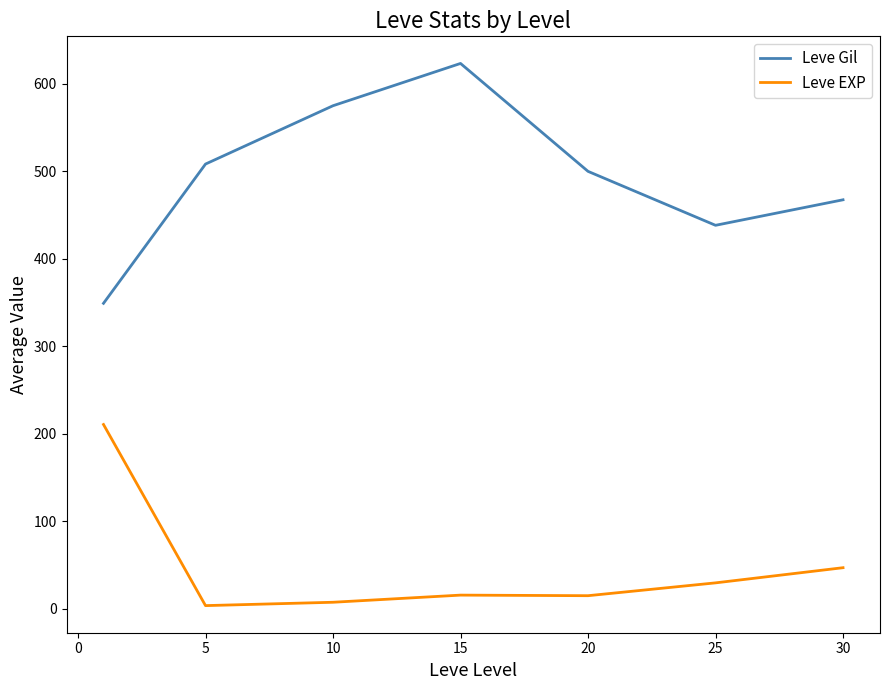

True or false: Leve EXP and Leve Gil intersect in this chart.

False